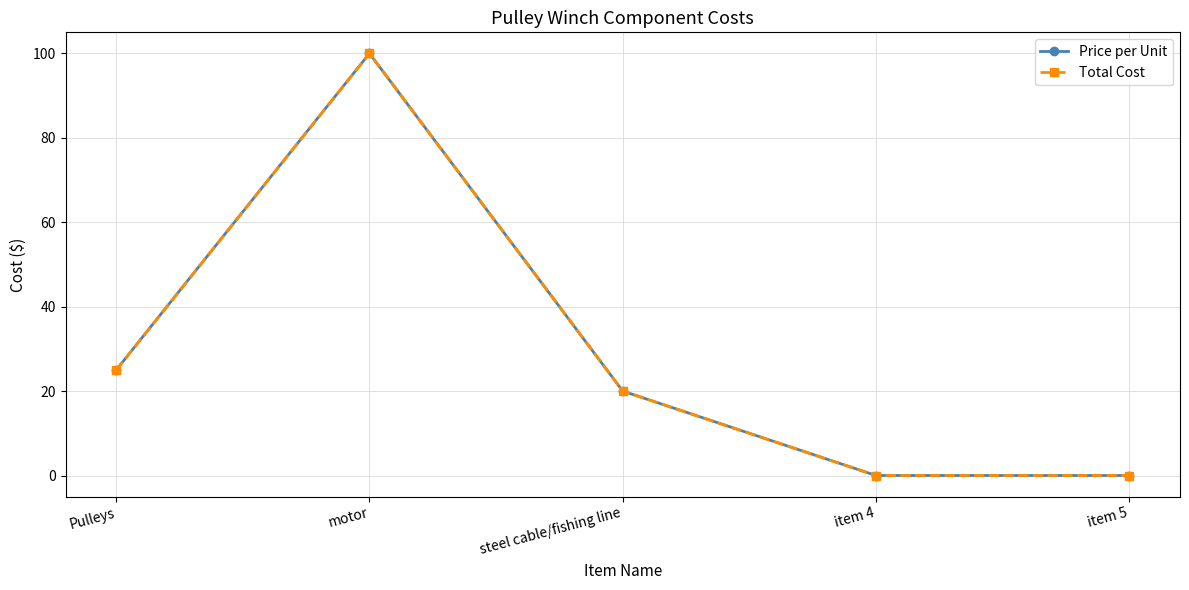

Does the chart have visible grid lines?

Yes